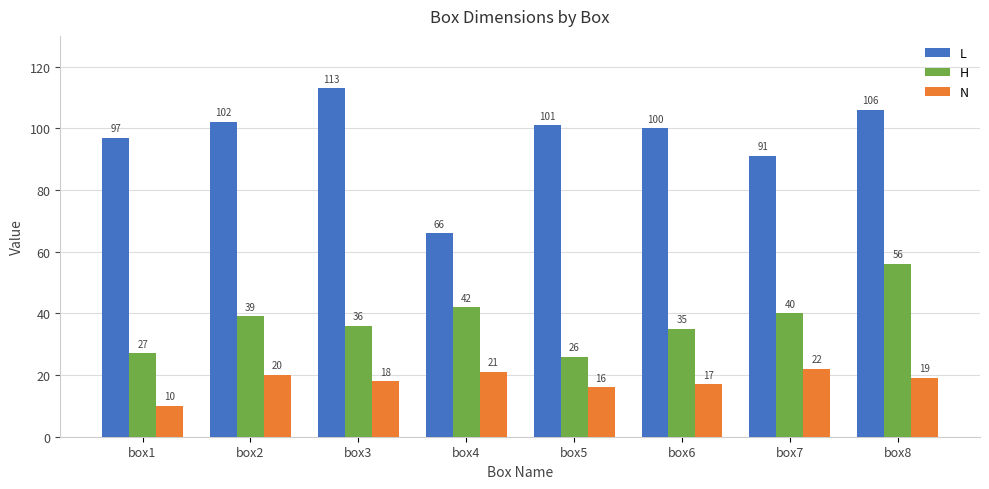

The value of H at box3 is 36. True or false?

True